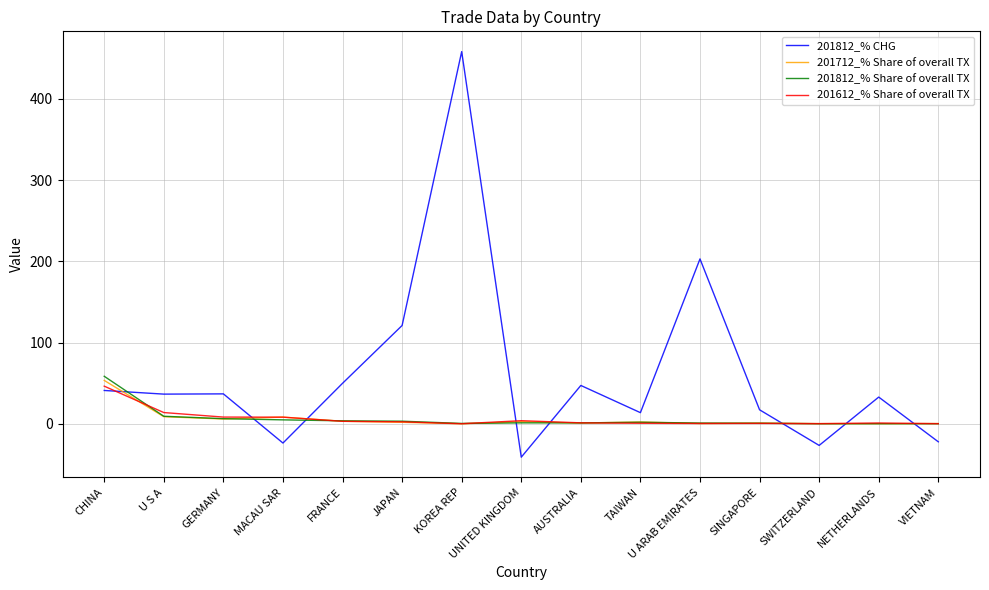

How many intersections are there between 201812_% CHG and 201712_% Share of overall TX?

8